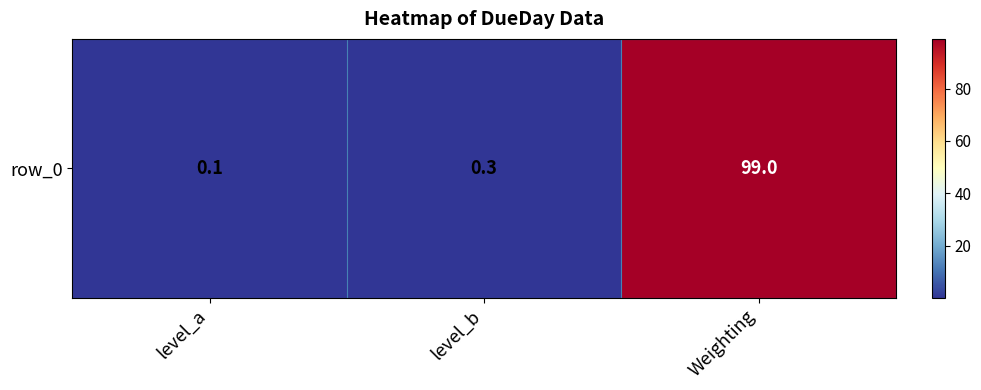

The chart shows a value of 0.2 at level_a. True or false?

False